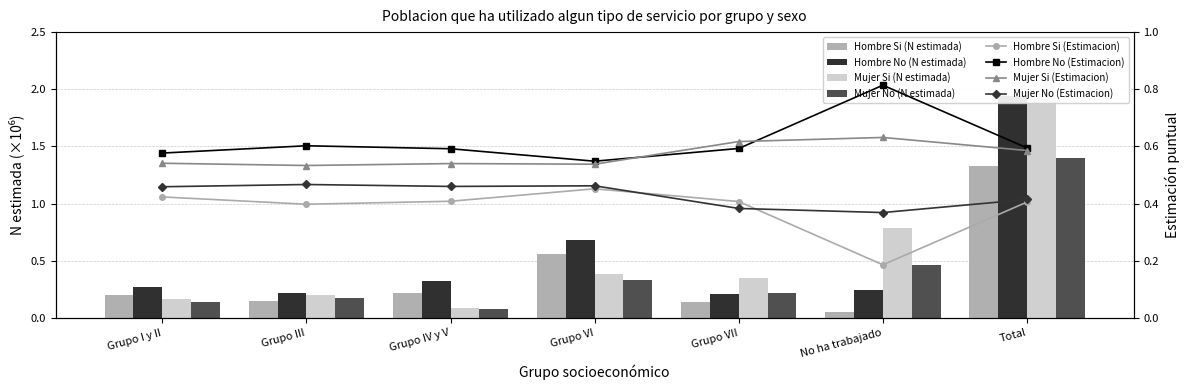

Where is Mujer Si (N estimada) nearest to the value 1?

No ha trabajado